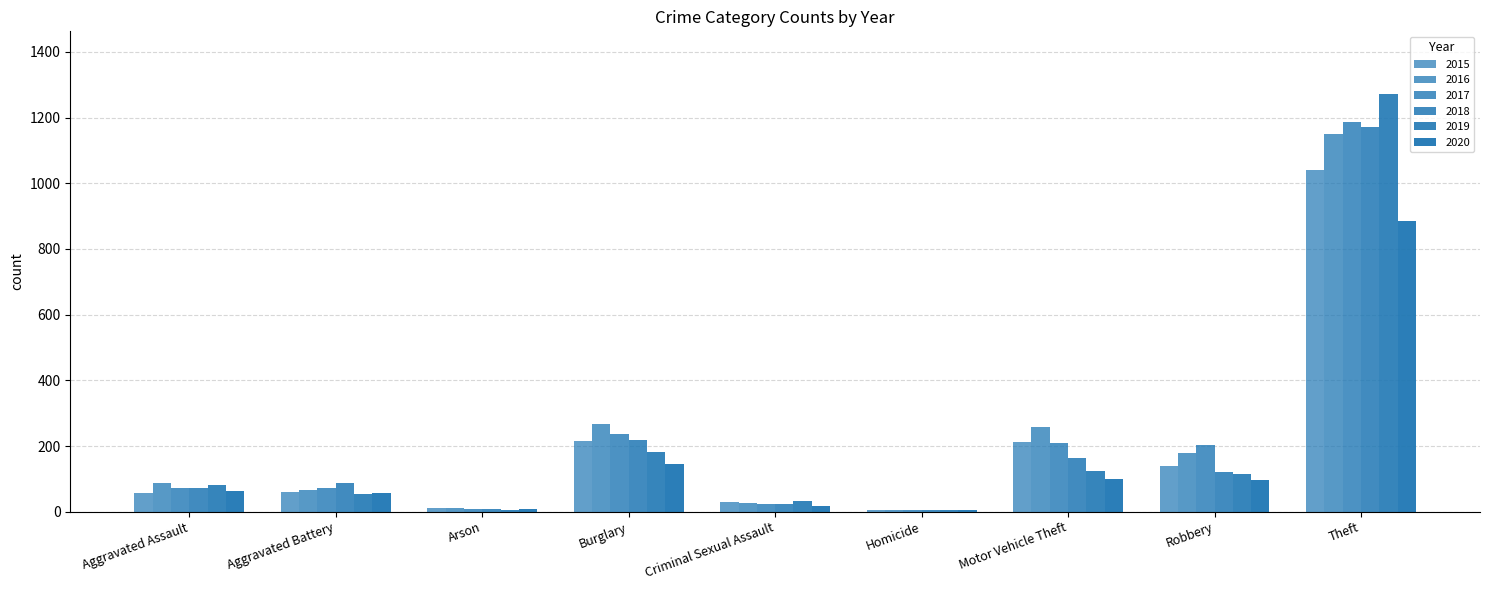

Are the bars horizontal?

No